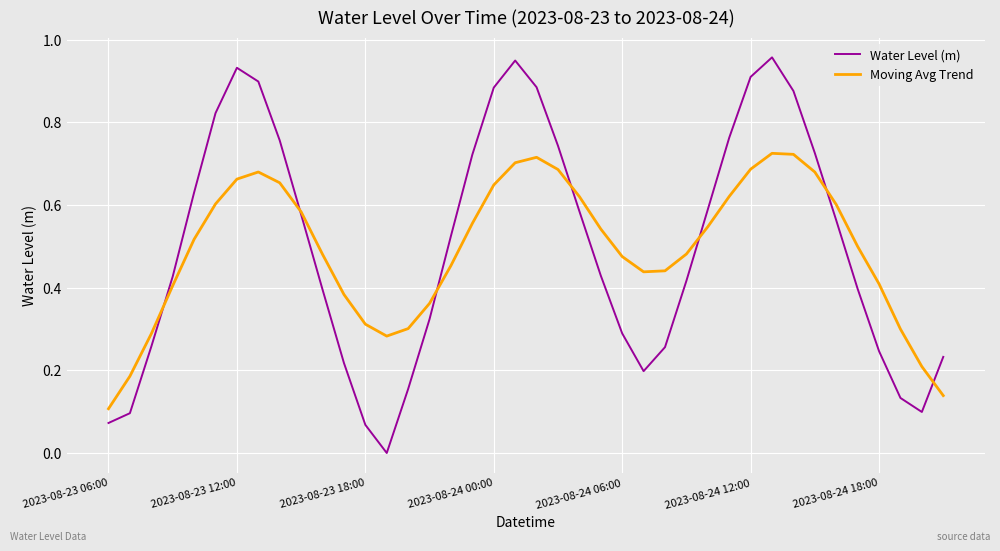

List the series in order of their peak value, highest first.

Water Level (m), Moving Avg Trend